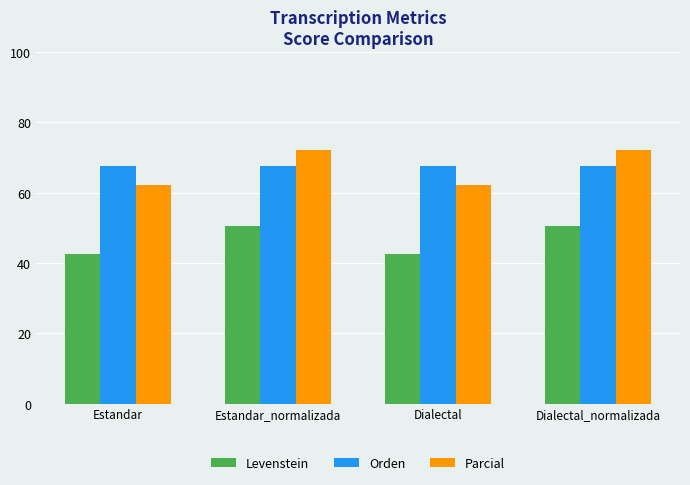

How many bars are there in each group?

3